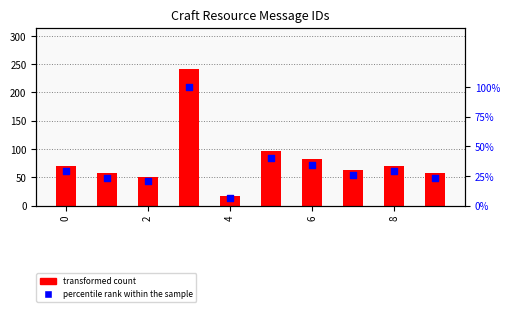

Which series contains the lowest Y value?

percentile rank within the sample